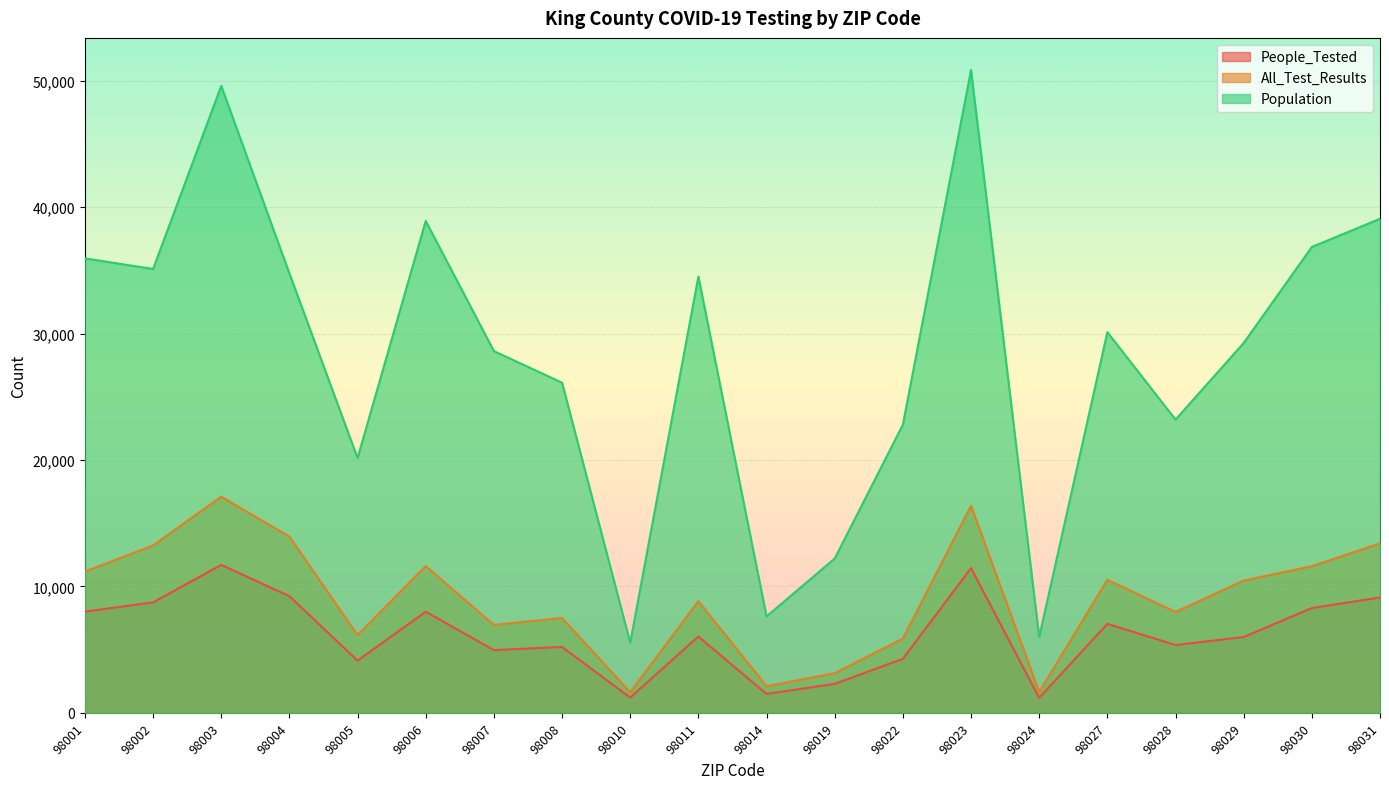

At which category does All_Test_Results reach its first local peak?

98003